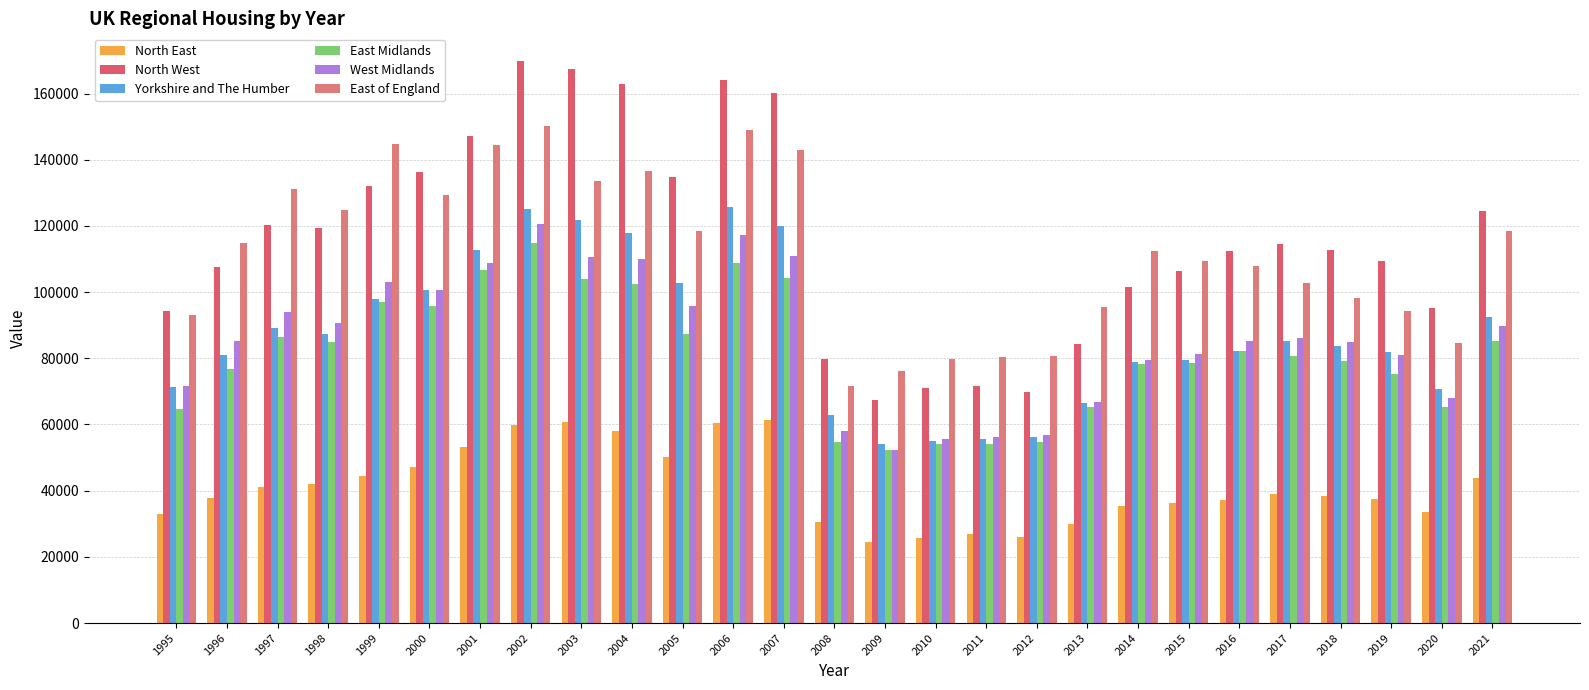

Which series has the largest range (max minus min)?

North West